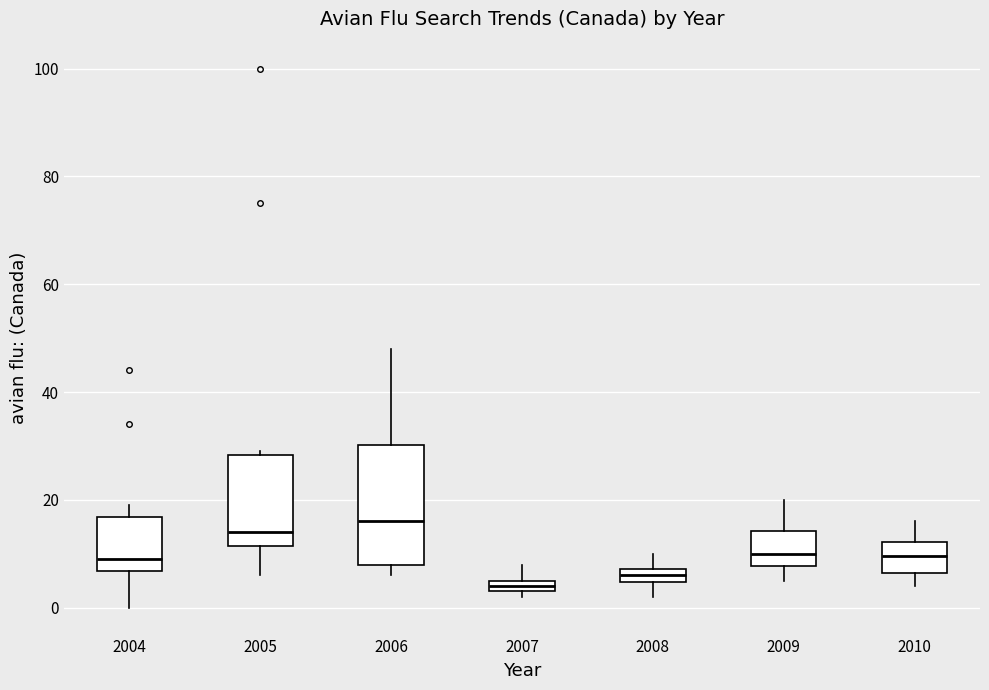

Where does the median line of the box at x = 2008 sit on the y-axis? The values are not printed on the chart, so give them approximately, as read against the axis.

6